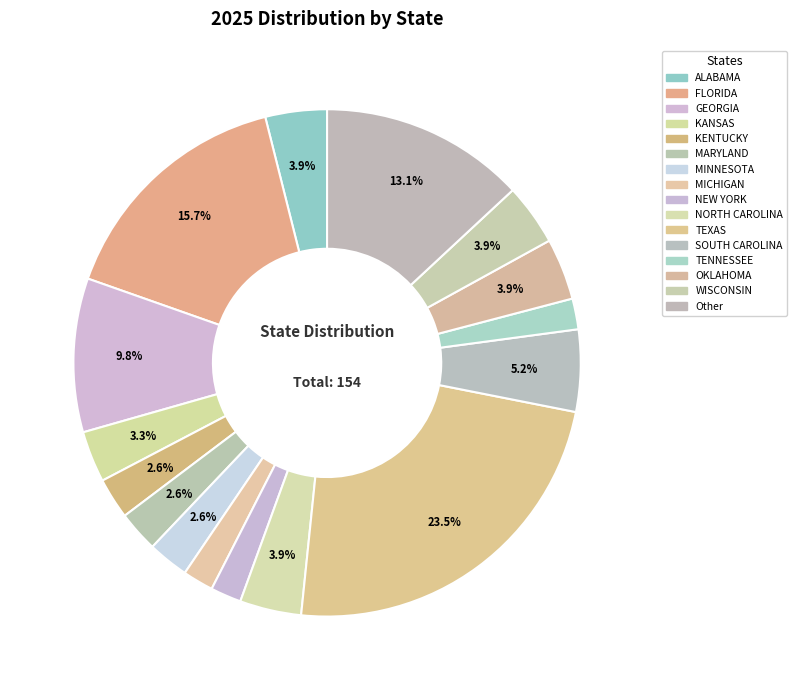

Count the number of slices in the pie.

16